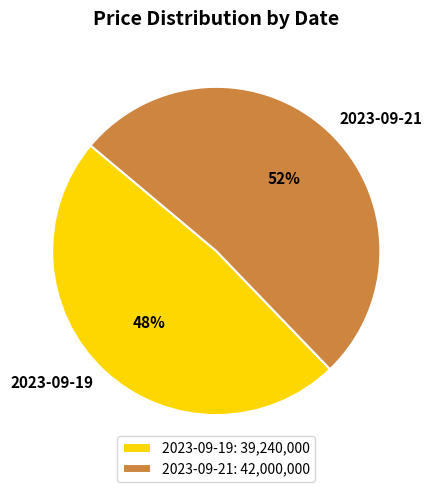

Which slice is the largest?

2023-09-21